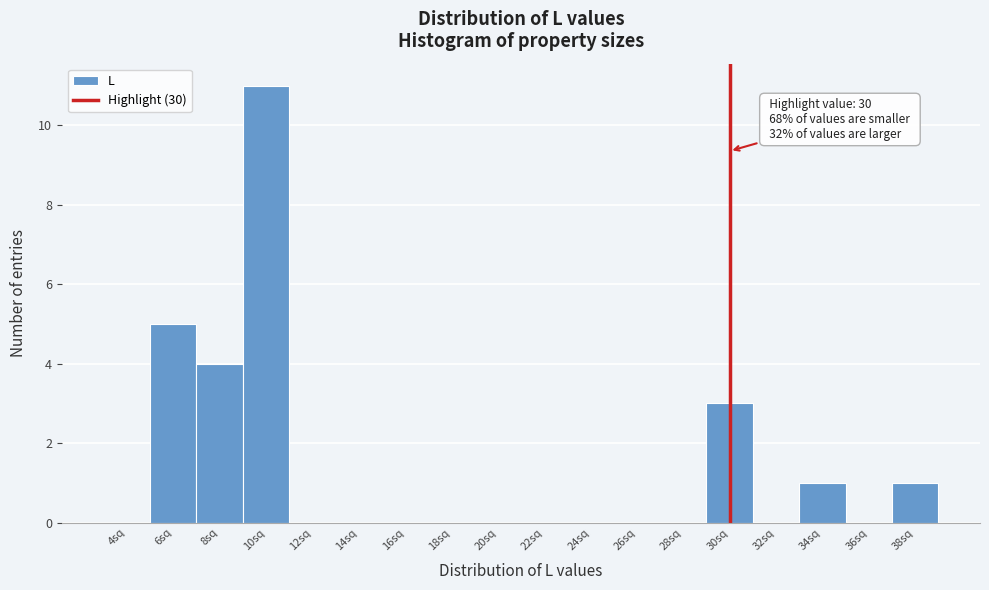

Over which range of the x-axis is the bar tallest?

9 to 11